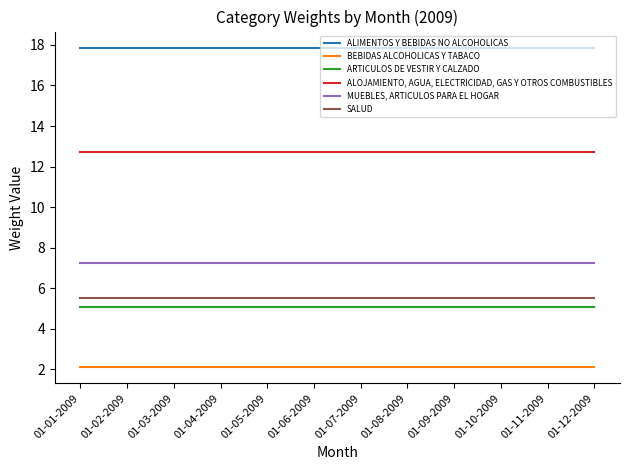

True or false: BEBIDAS ALCOHOLICAS Y TABACO and ARTICULOS DE VESTIR Y CALZADO intersect in this chart.

False